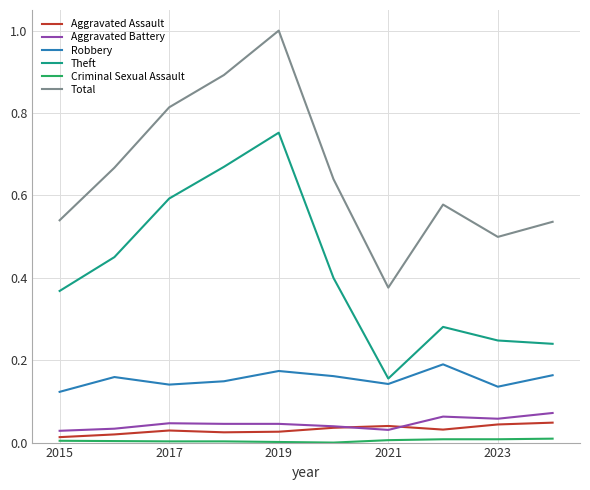

Which series has the widest spread of values?

Total